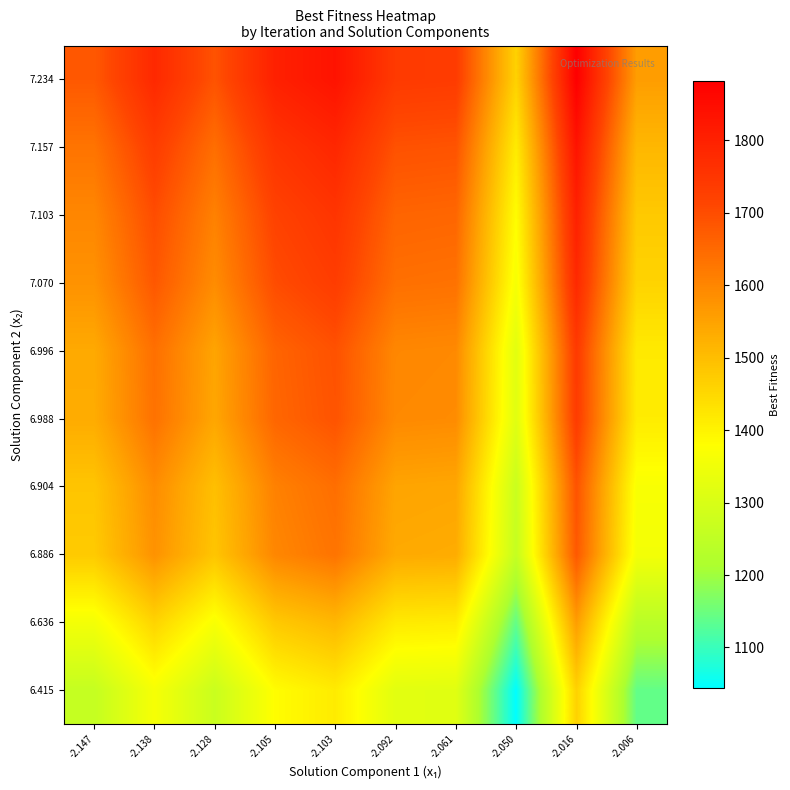

List the series in order of their peak value, lowest first.

6.415, 6.636, 6.886, 6.904, 6.988, 6.996, 7.070, 7.103, 7.157, 7.234